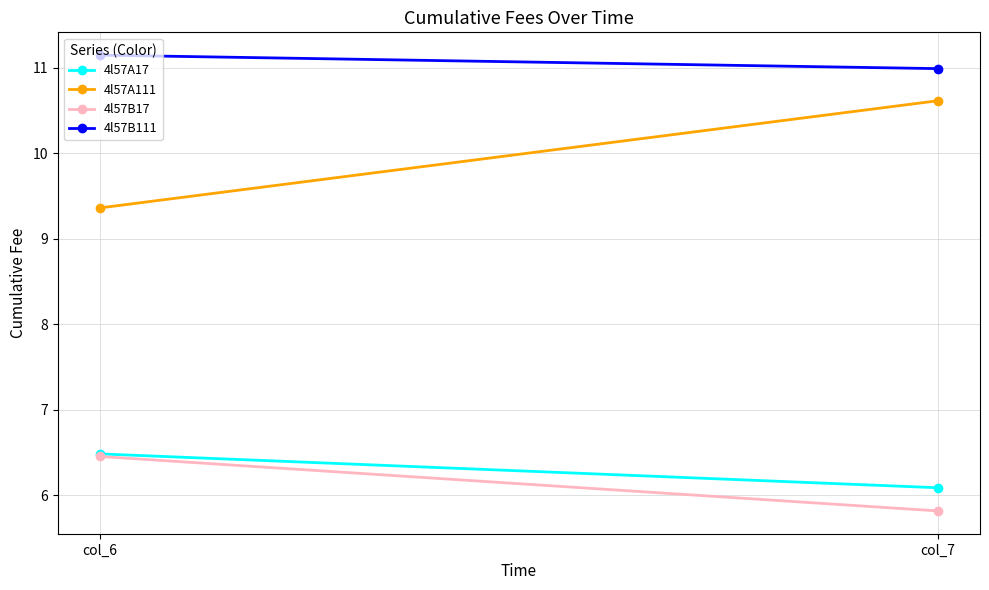

Which series has the widest spread of values?

4l57A111